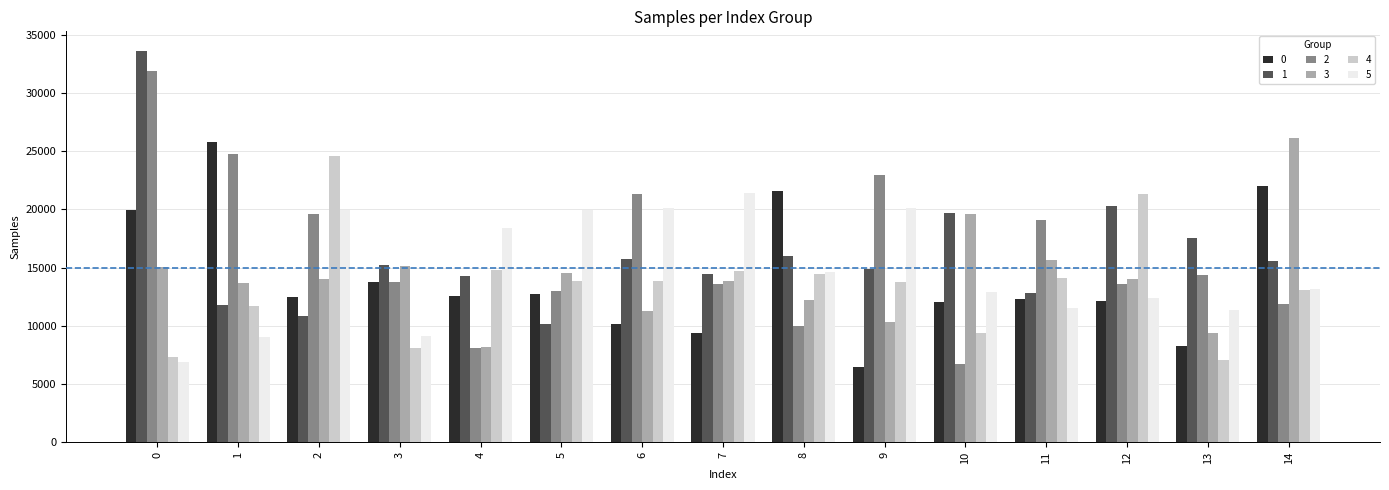

Which series changed the most between 4 and 6?

2